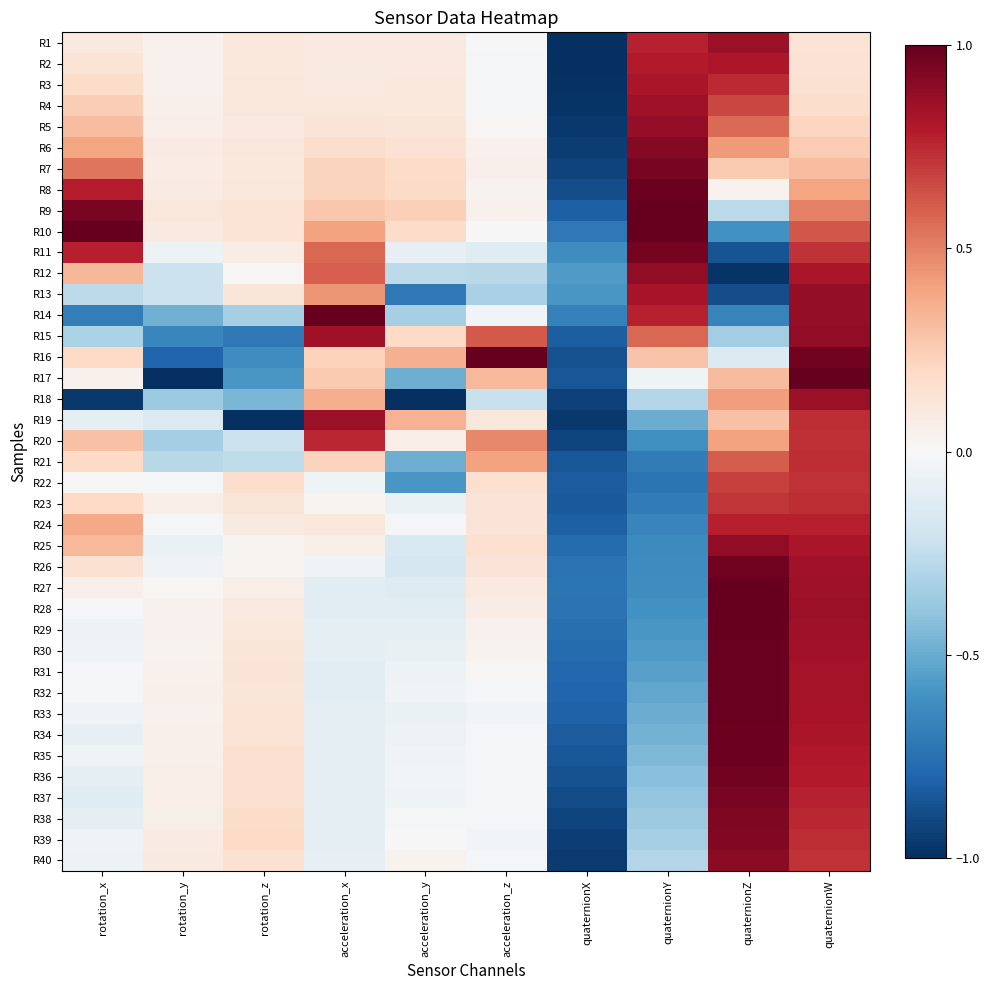

What is the difference between the highest and lowest values at acceleration_z?

1.3